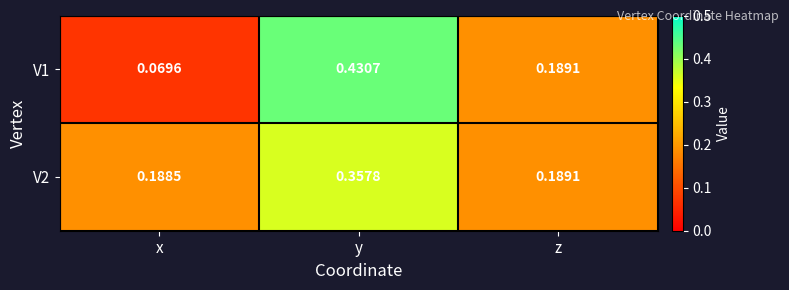

List the series in order of their overall mean, highest first.

V2, V1